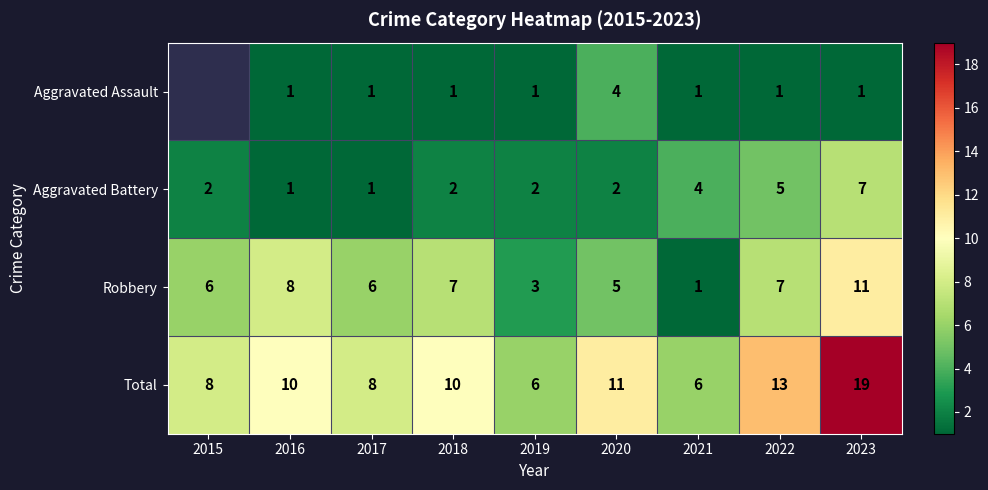

Which series has the widest spread of values?

Total